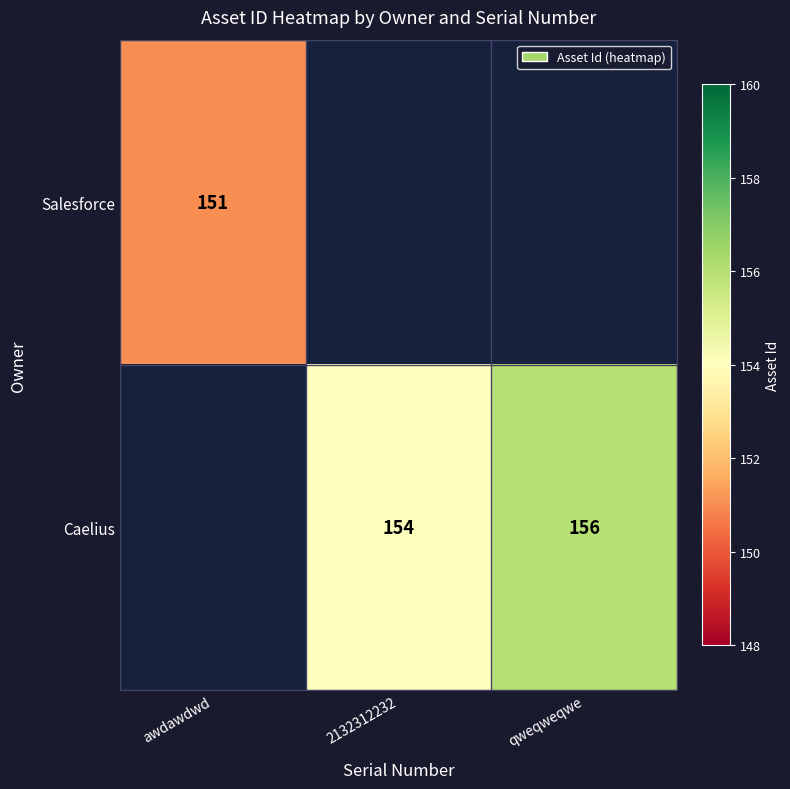

How many distinct data groups are displayed?

2